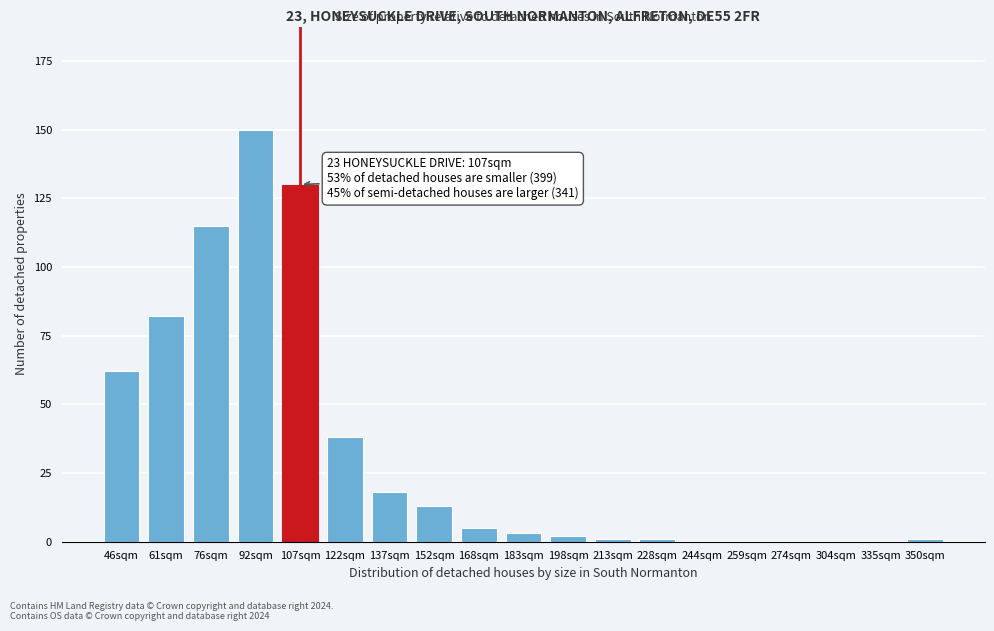

Reading left to right, extract all data points from this chart.

46sqm=62	61sqm=82	76sqm=115	92sqm=150	107sqm=130	122sqm=38	137sqm=18	152sqm=13	168sqm=5	183sqm=3	198sqm=2	213sqm=1	228sqm=1	244sqm=0	259sqm=0	274sqm=0	304sqm=0	335sqm=0	350sqm=1